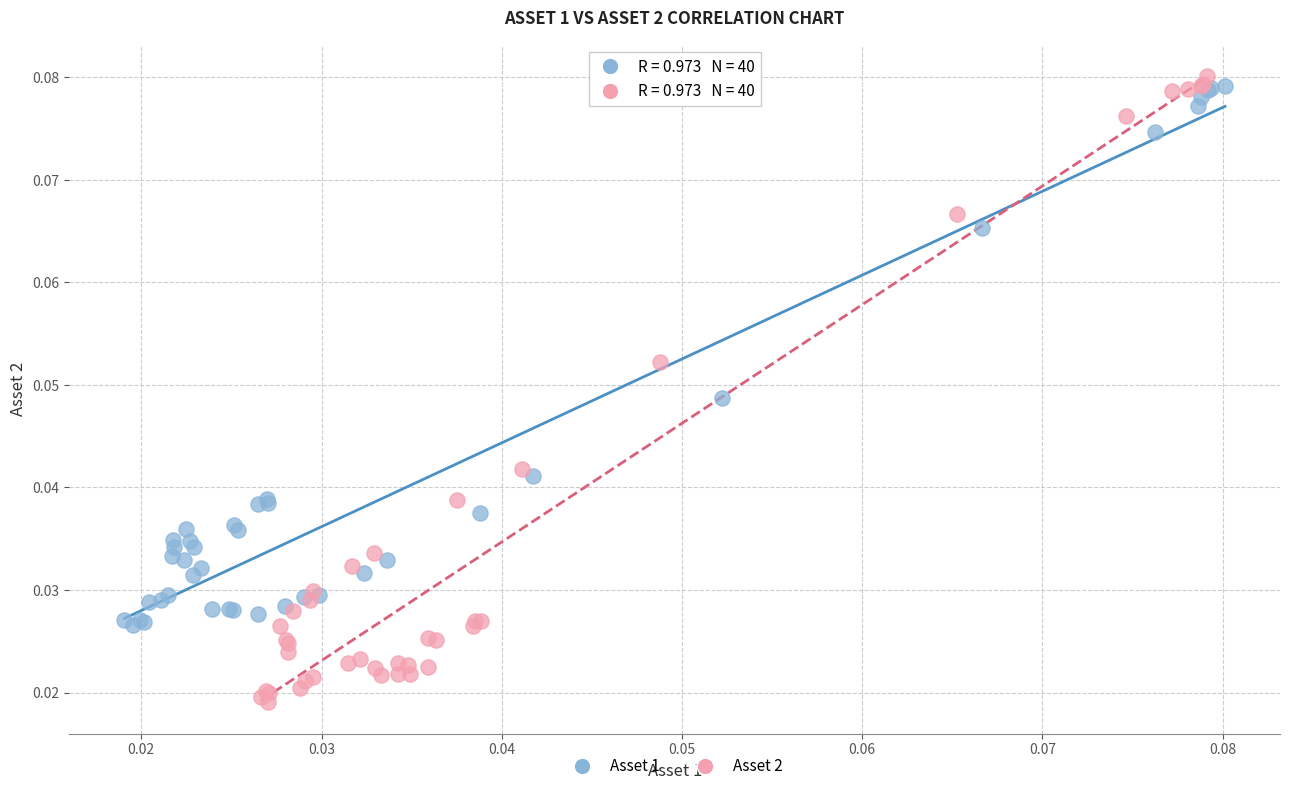

Which series has the largest Y range (max minus min)?

Asset 2